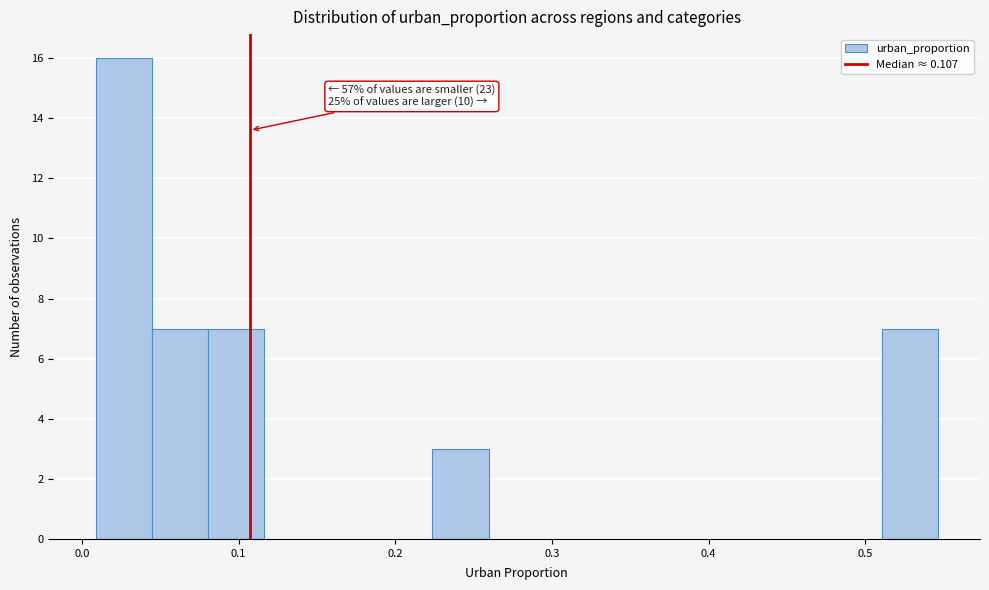

Around what value on the x-axis is the tallest bar? Give the approximate position of its centre, as read against the axis.

0.03